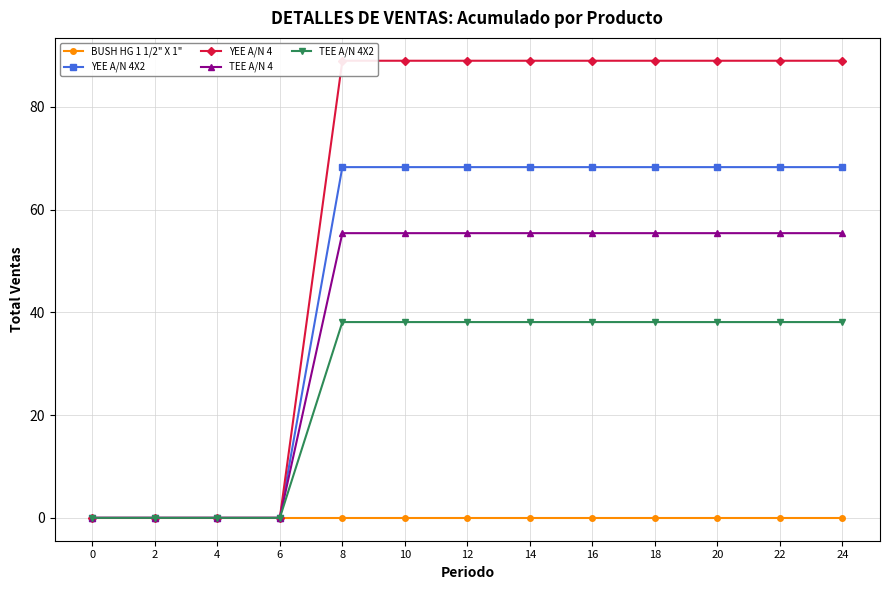

True or false: YEE A/N 4 and TEE A/N 4X2 cross at least once.

False